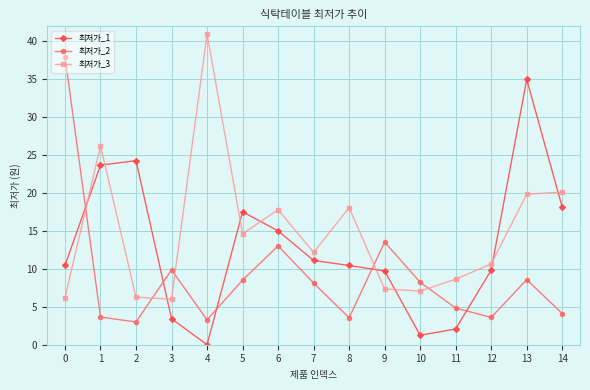

Is it true that 최저가_3 equals 31.1 at 8?

False